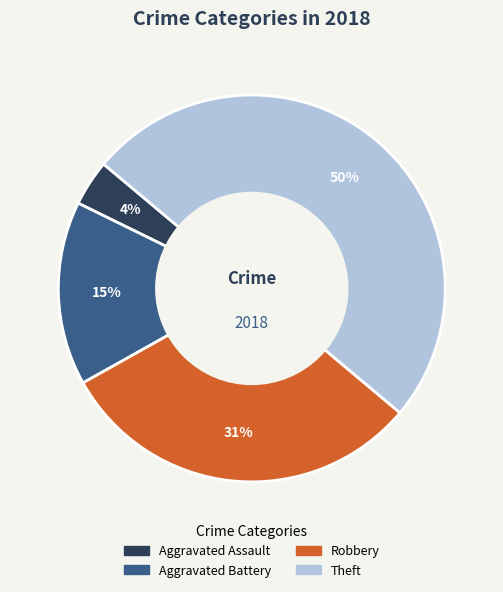

To the nearest percent, what is the difference between the largest and smallest slice percentages?

46%